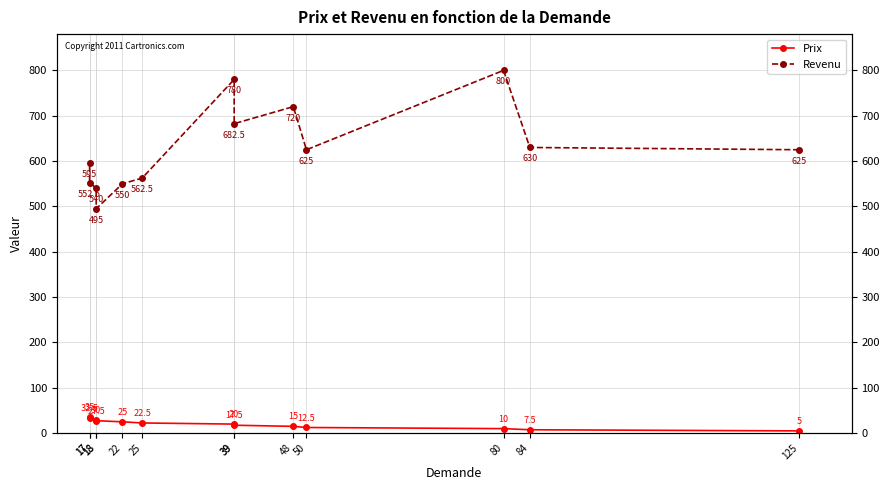

Which category has the lowest value in the Revenu series?

18